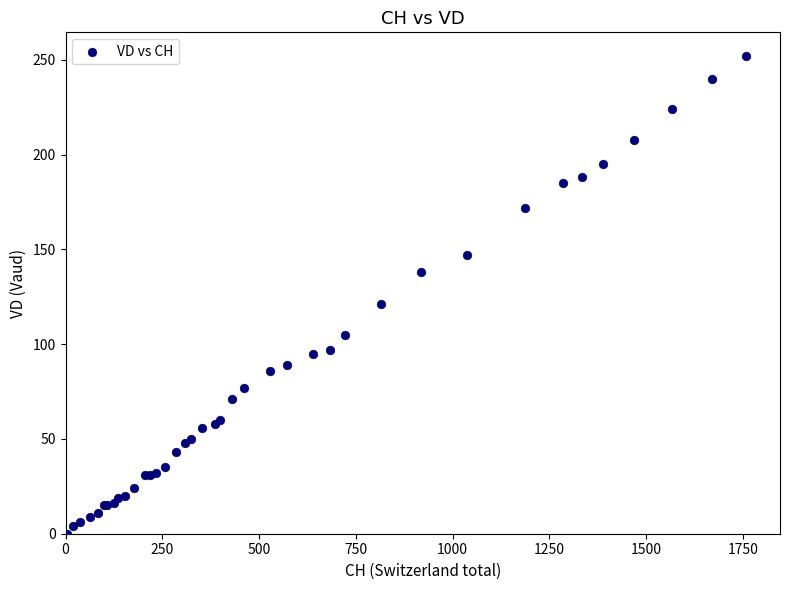

What Y value in the scatter plot is closest to 126?

121